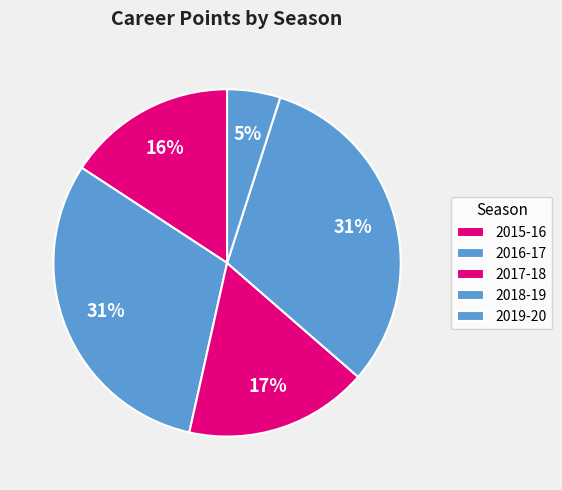

How many segments does this pie chart have?

5